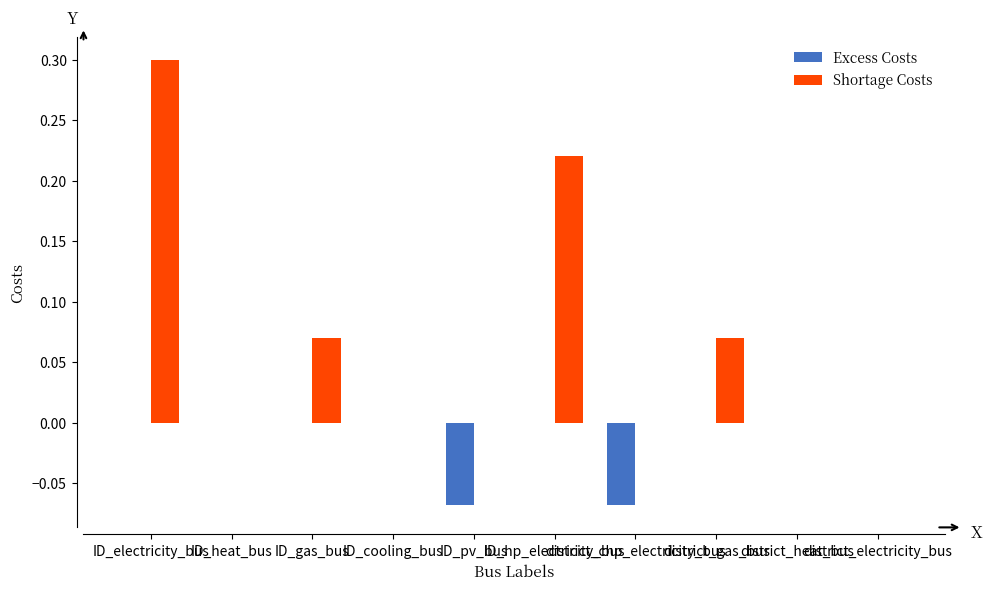

How many groups of bars are there?

10